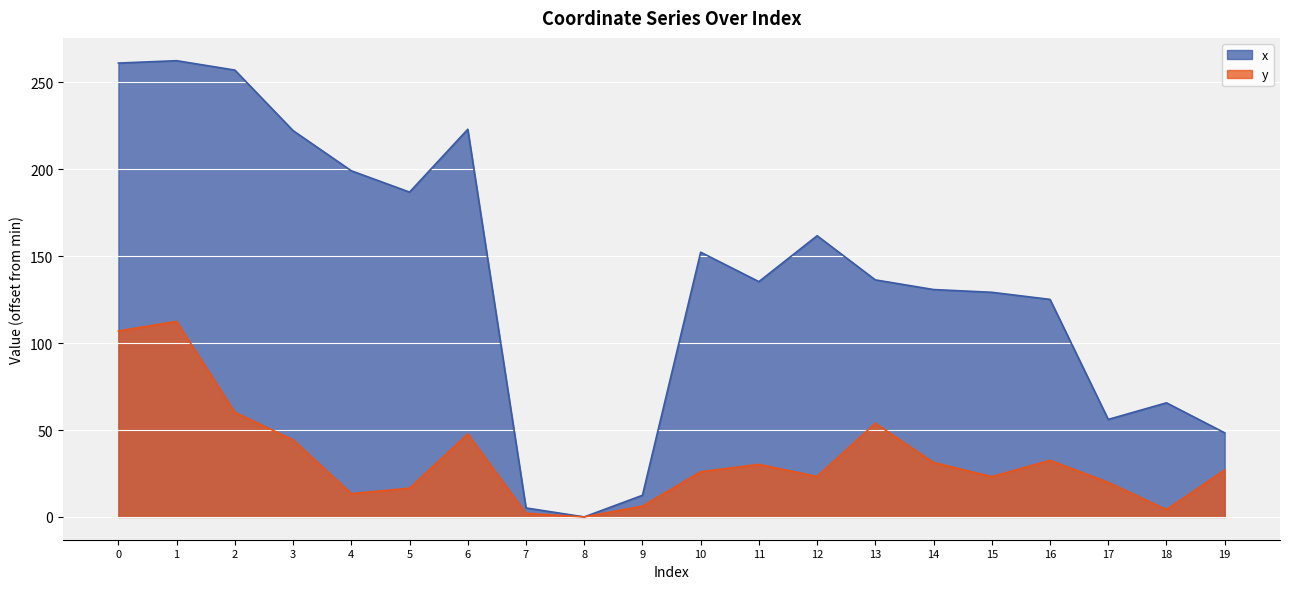

What is the difference between the maximum and minimum values in the x series?

262.5